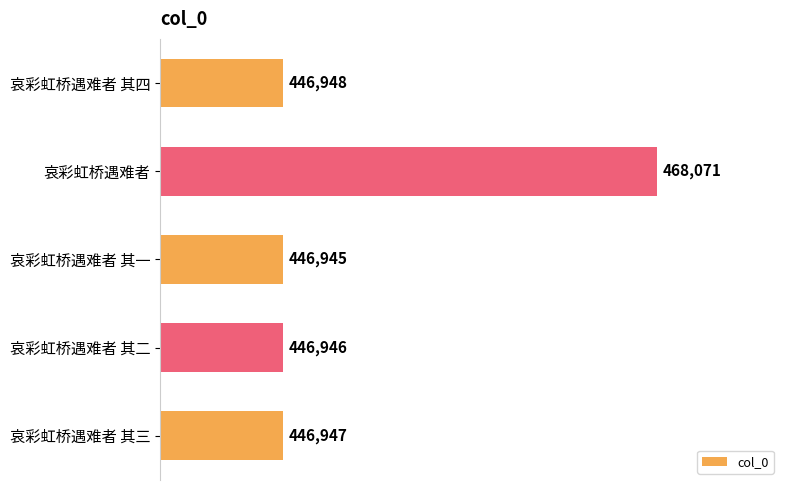

How many categories are shown in the chart?

5